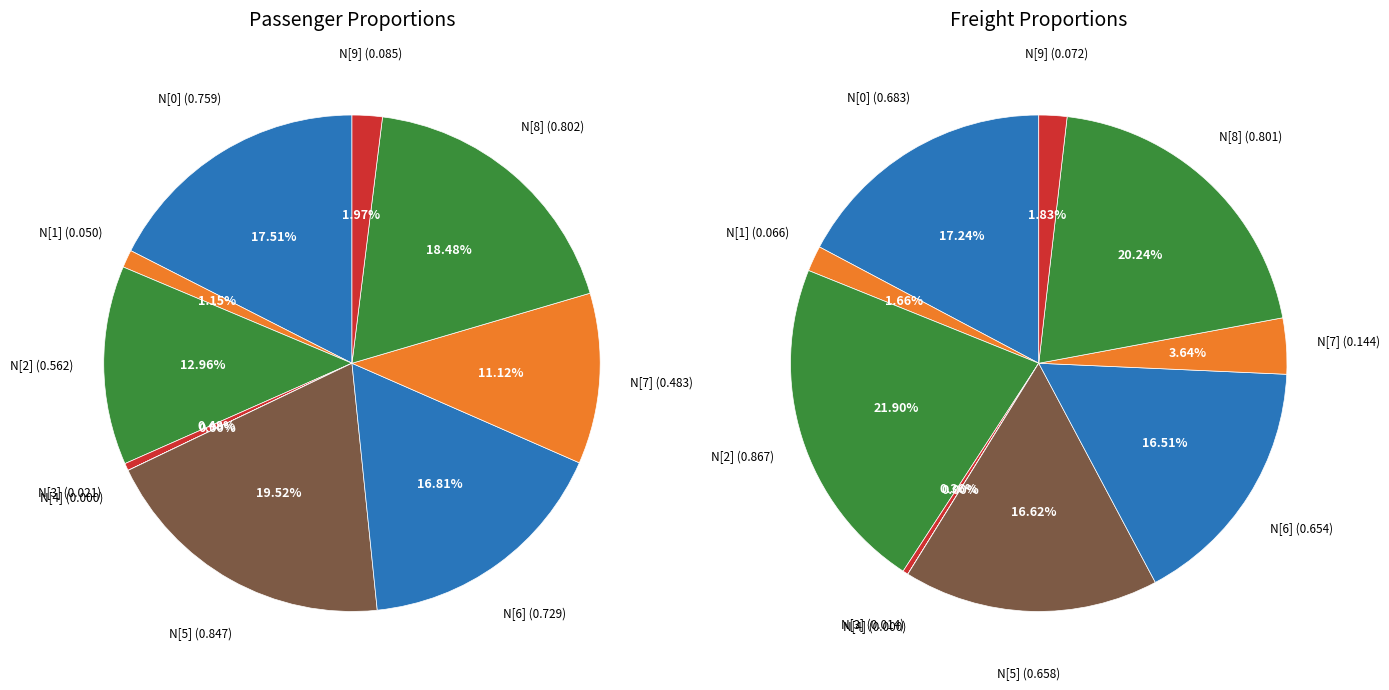

Count the number of slices in the pie.

10